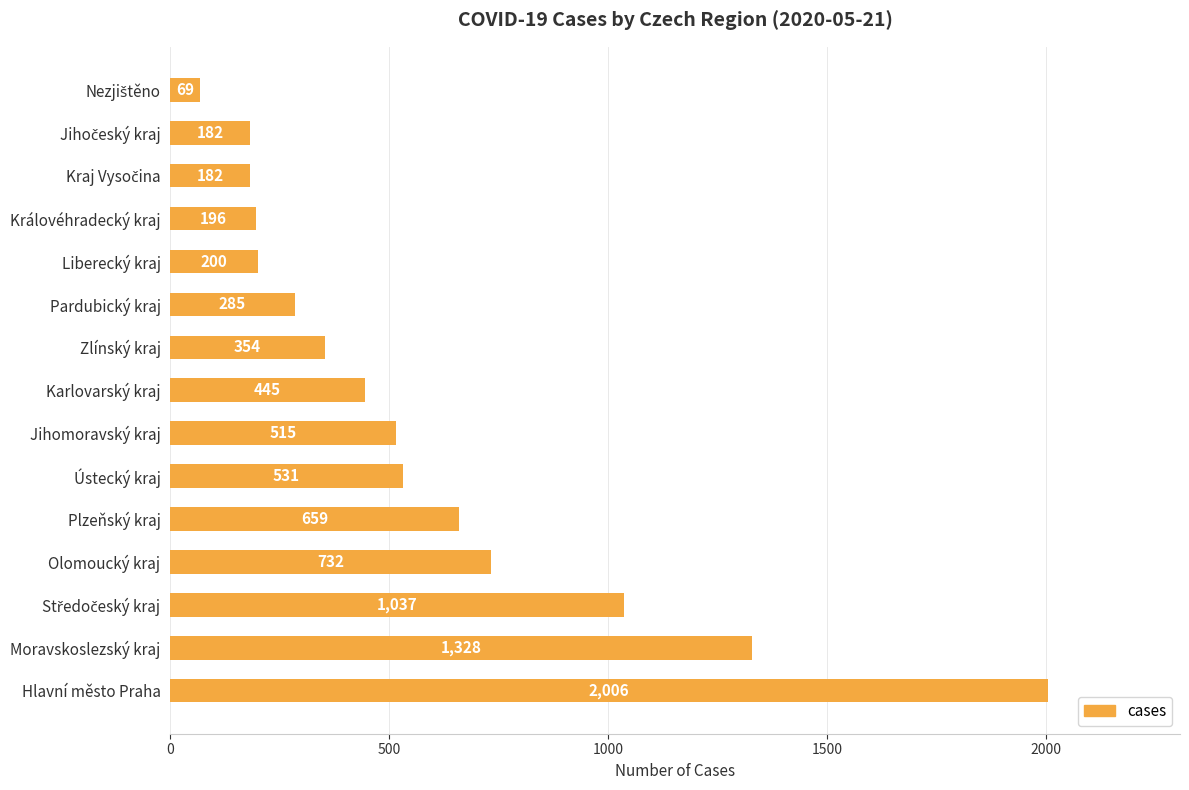

What position from the bottom is Olomoucký kraj?

4